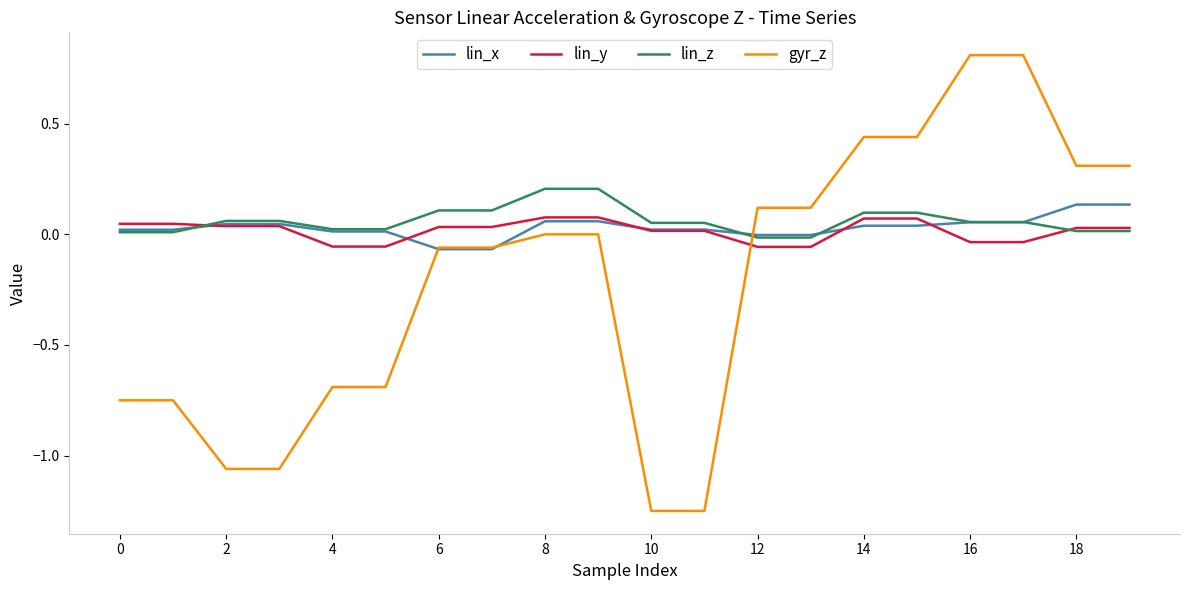

Which series ends up on top after the final intersection of gyr_z and lin_y?

gyr_z